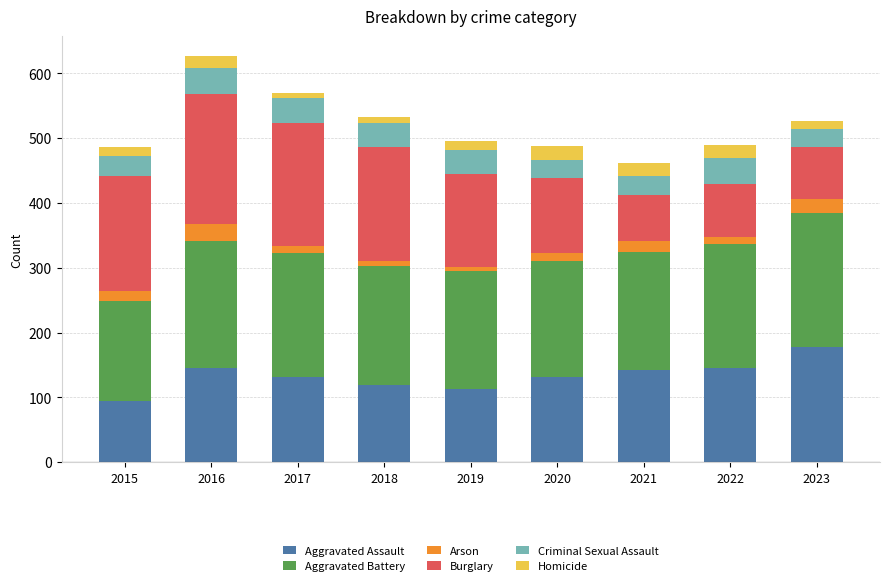

Which category has the lowest value in the Aggravated Assault series?

2015